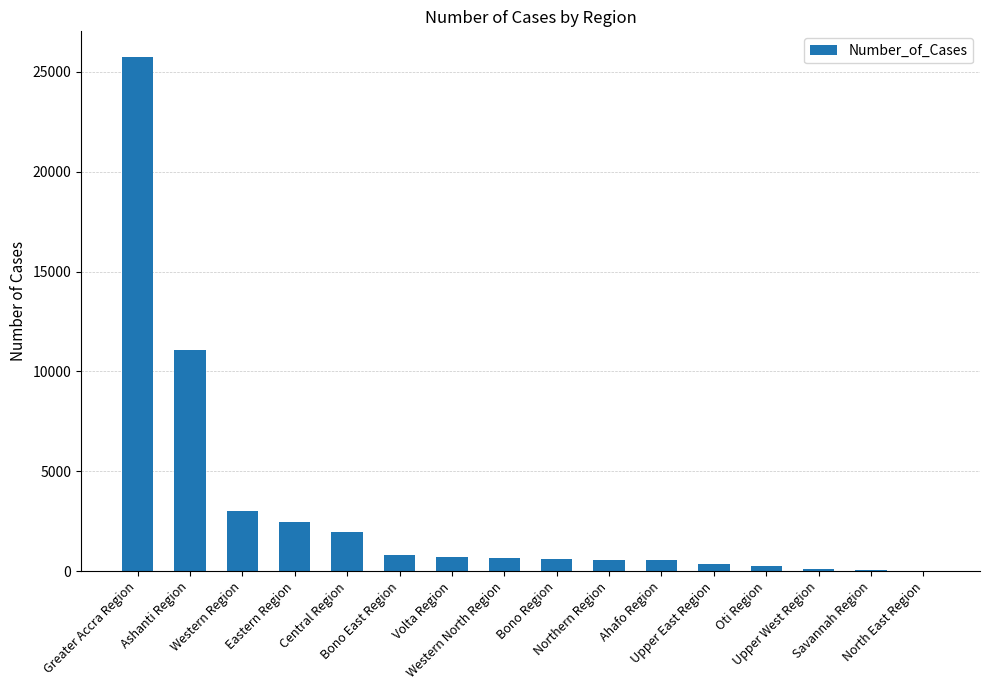

What is the sum of all values?

48744